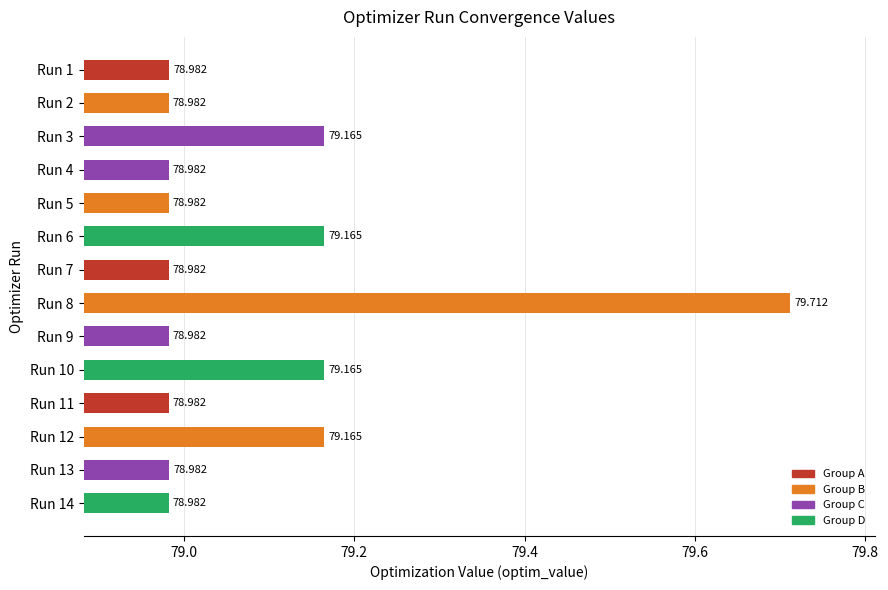

How many data points does each series have?

14